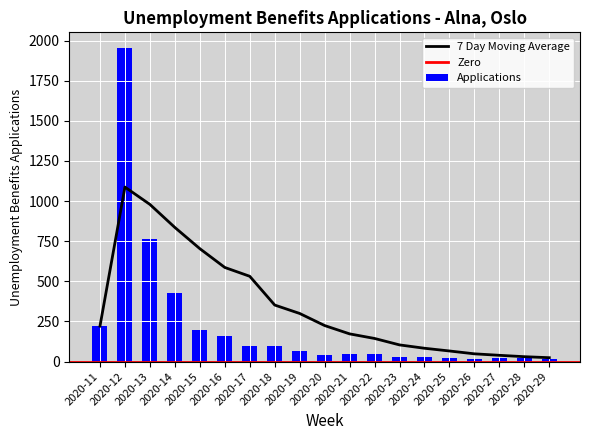

Is the value of 7_day_moving_avg at 2020-20 greater than the value of unemployment_benefits_applications at 2020-24?

Yes